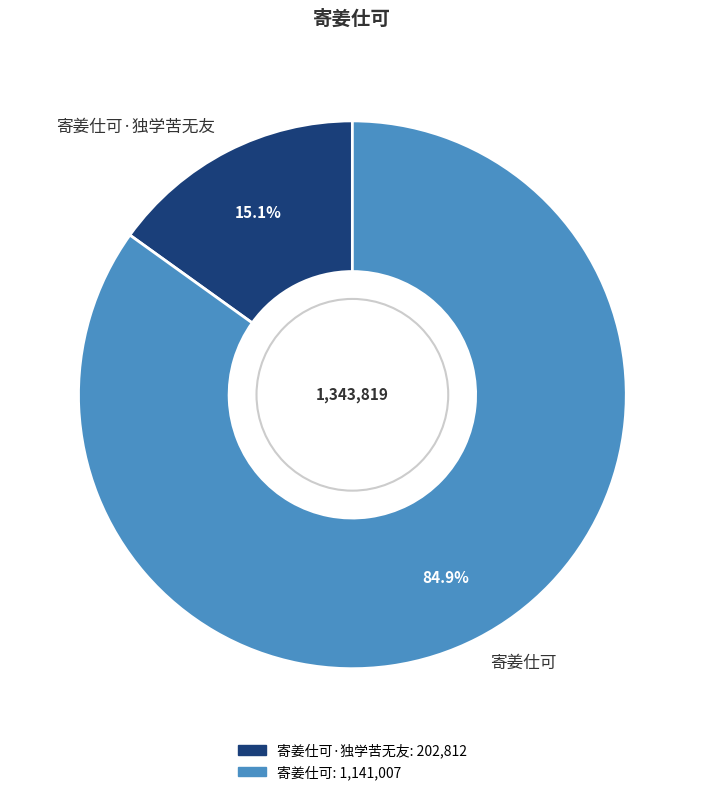

Is it true that 寄姜仕可 is 90% of the pie?

False